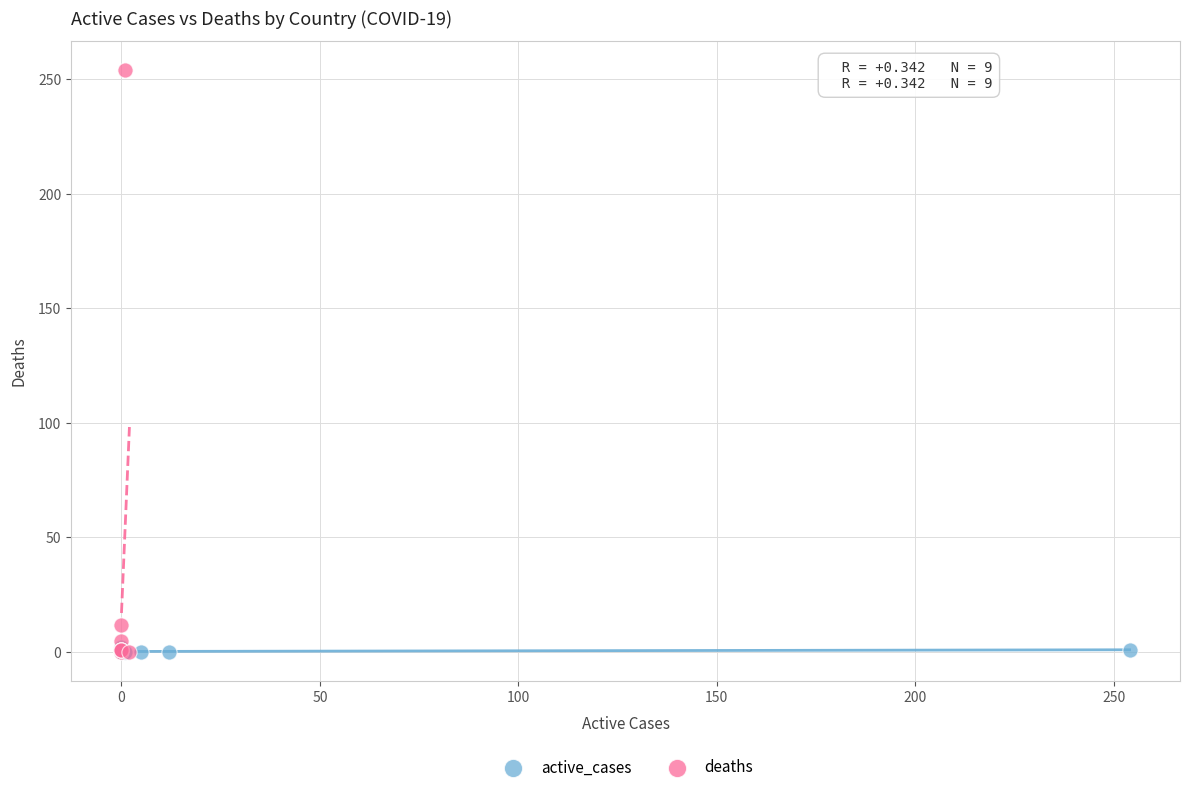

Which series contains the highest Y value?

deaths